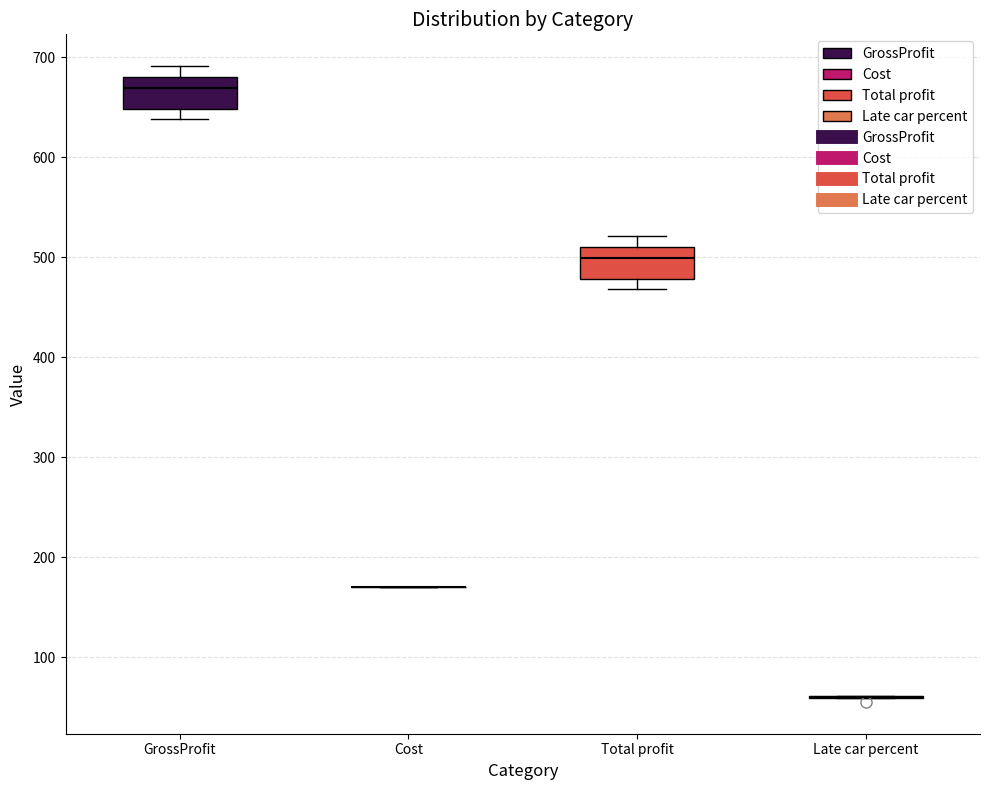

Reading left to right, read every box against the y-axis: the position of its median line, the range the box covers, and the ends of its whiskers. The values are not printed on the chart, so give them approximately, as read against the axis.

GrossProfit: median 670, box 650 to 680, whiskers 640 to 690
Cost: box collapsed to a line at 170, whiskers 170 to 170
Total profit: median 500, box 480 to 510, whiskers 470 to 520
Late car percent: box collapsed to a line at 60, whiskers 60 to 60